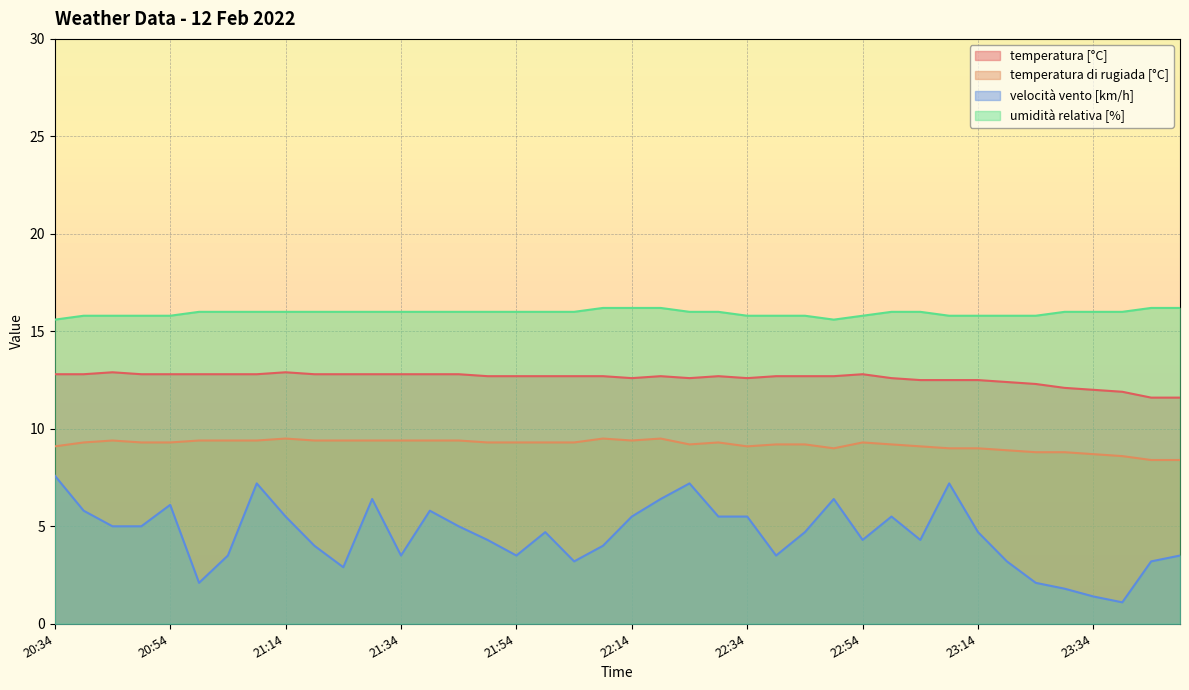

What is the difference between the second highest and minimum values in the umidità relativa [%] series?

0.6